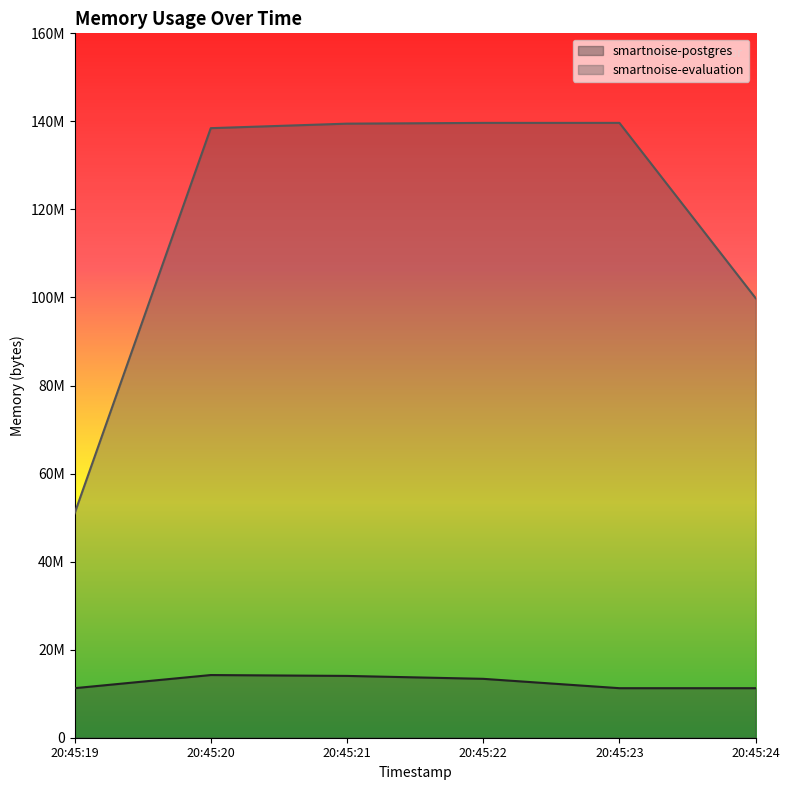

True or false: smartnoise-postgres and smartnoise-evaluation intersect in this chart.

False